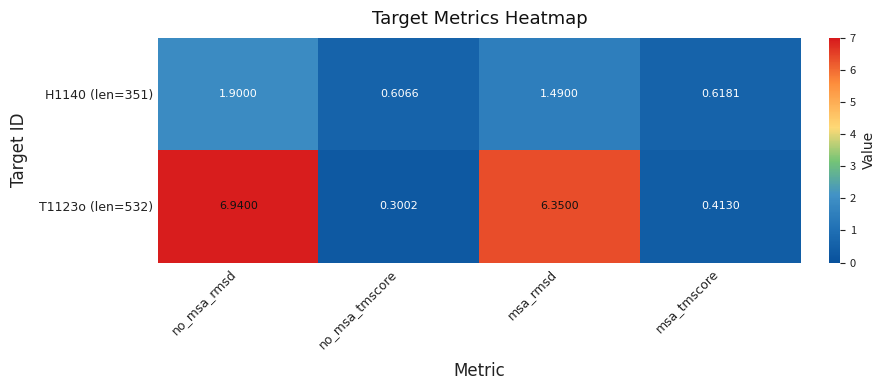

How many data points in T1123o (len=532) are less than 6?

2